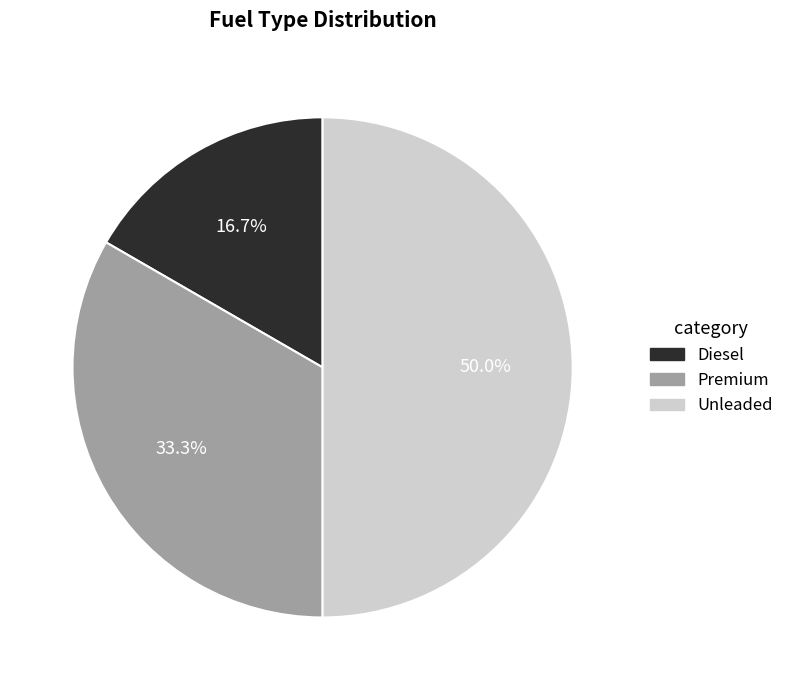

Which slice is the smallest?

Diesel